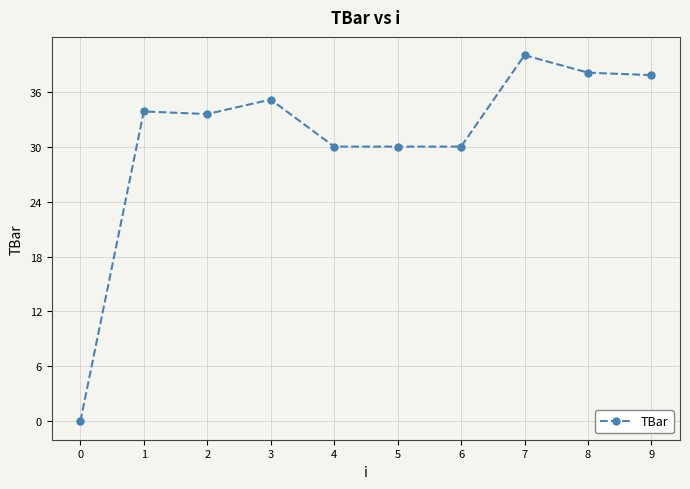

What is the sum of all values?

308.4